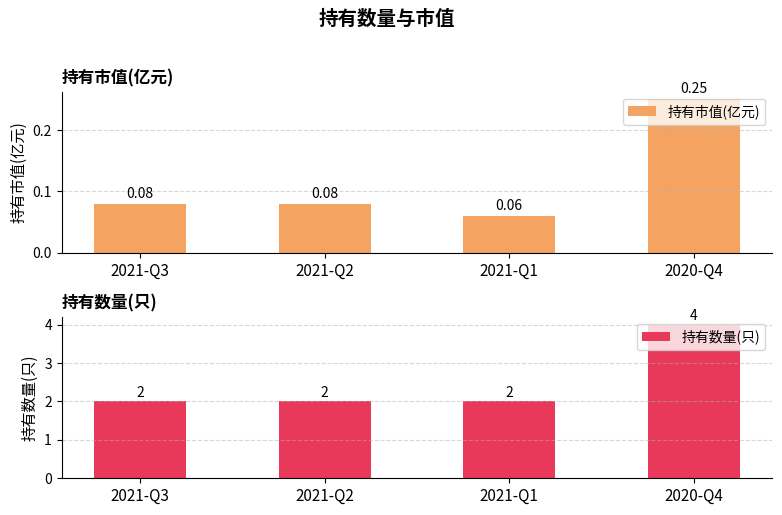

How many groups of bars are there?

4